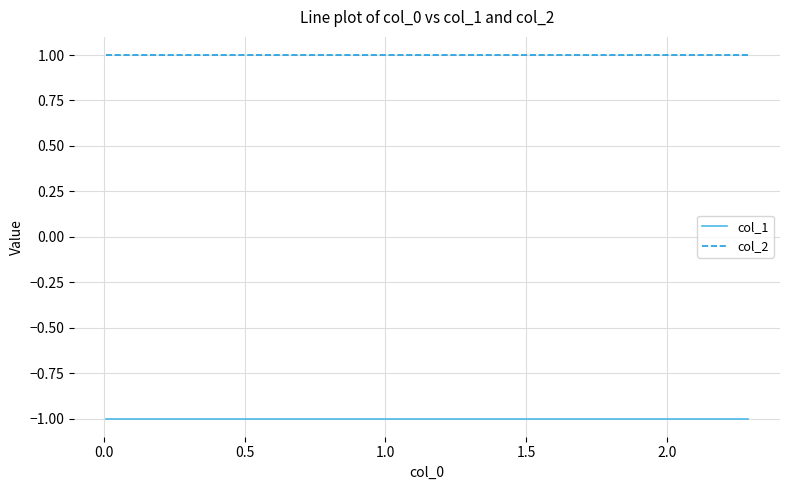

What is the label of the 8th point from the right?

0.5